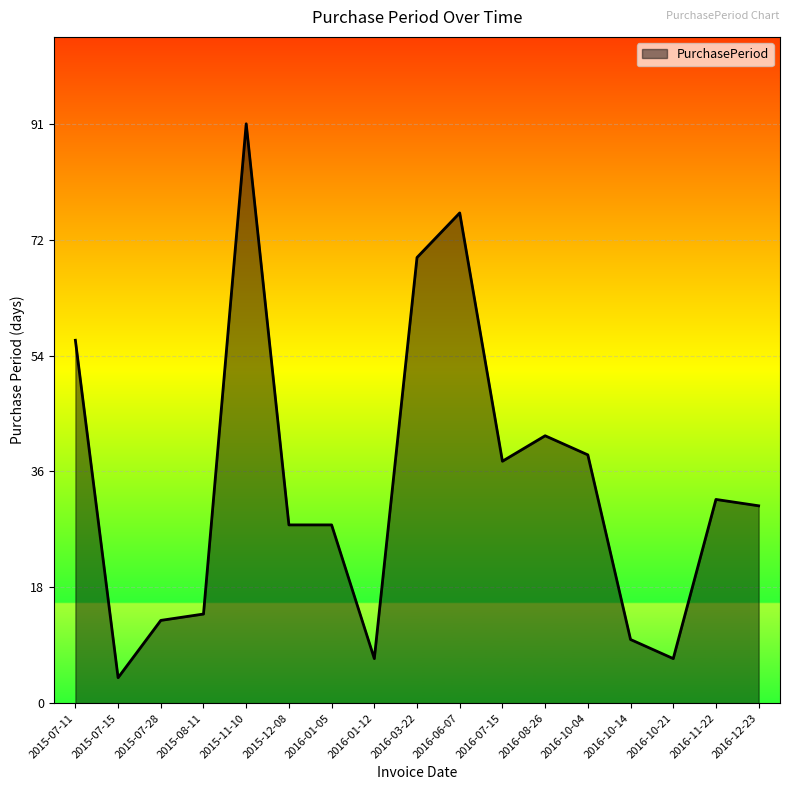

What position from the left is 2016-10-21?

15